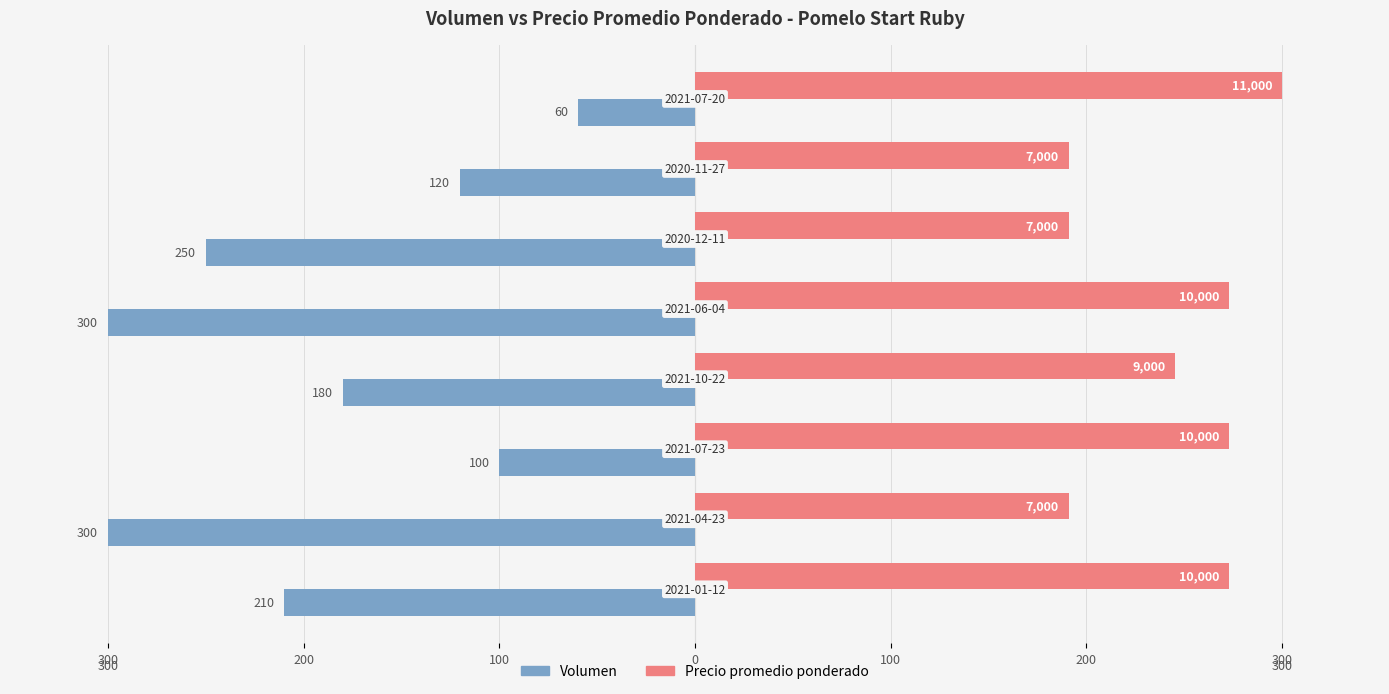

Which series has the largest total across all categories?

Precio promedio ponderado